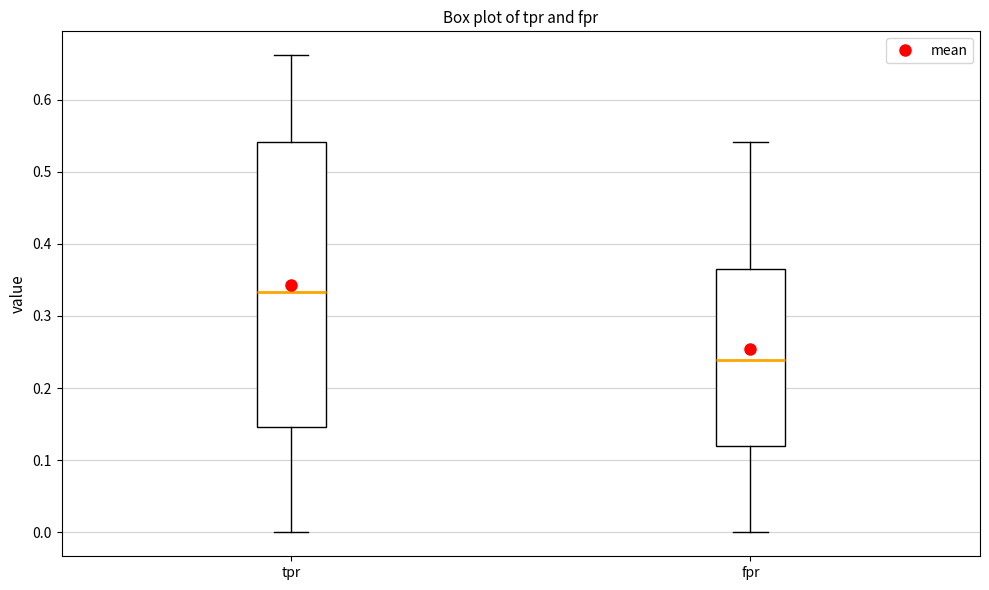

Which box is the tallest, from its lower edge to its upper edge?

tpr